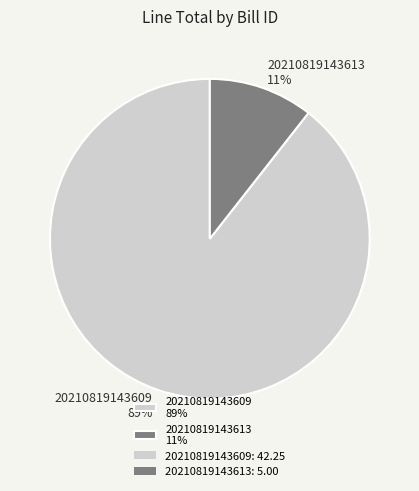

Which has a higher value, 20210819143613 11% or 20210819143609 89%?

20210819143609 89%